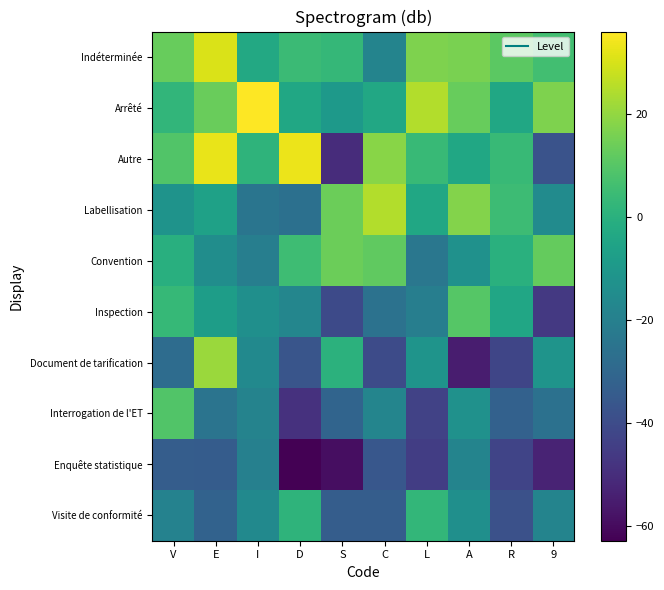

What is the greatest value displayed?

36.1